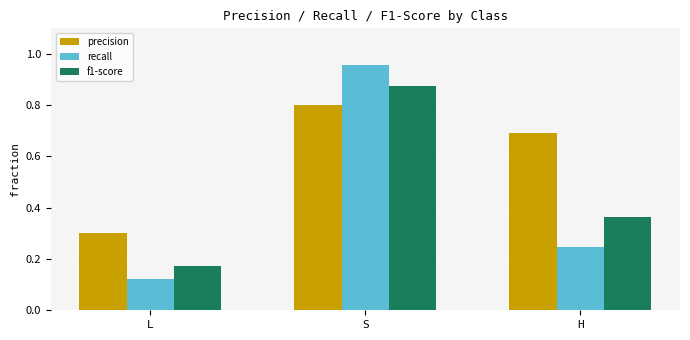

Rank the categories by precision value from highest to lowest.

S, H, L